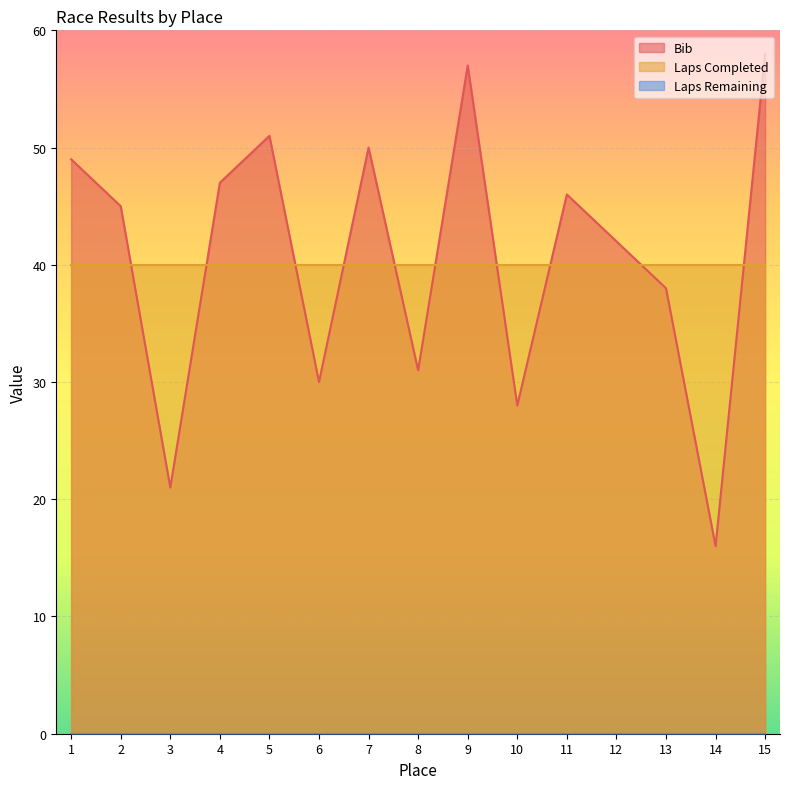

What is the sum of the Bib values at 5 and 7?

101